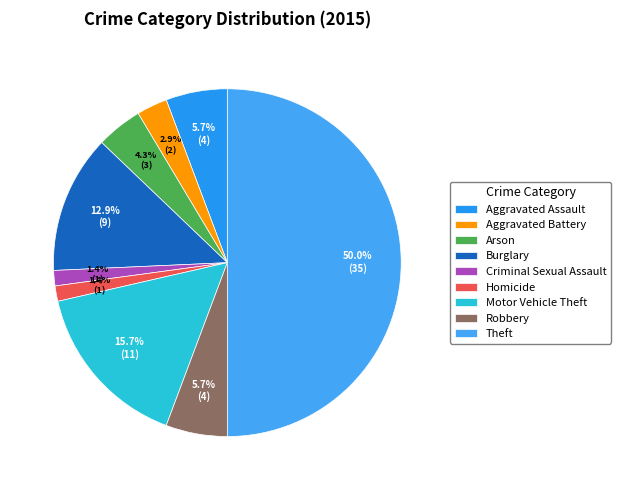

Count the number of slices in the pie.

9